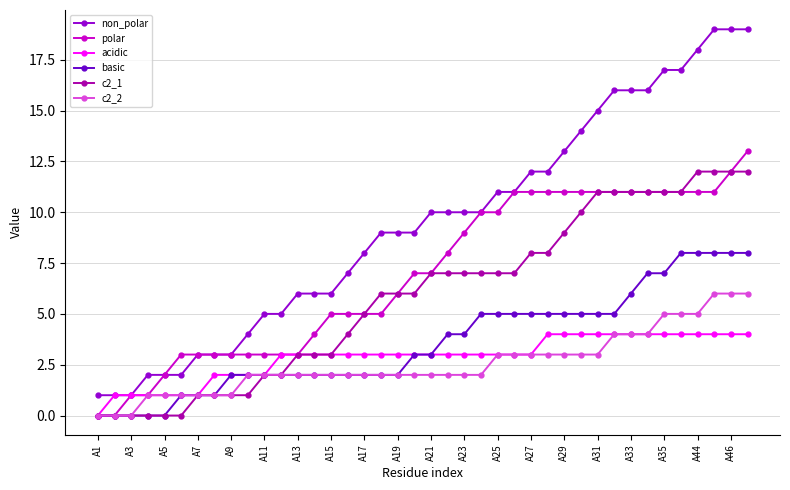

Which series has the widest spread of values?

non_polar